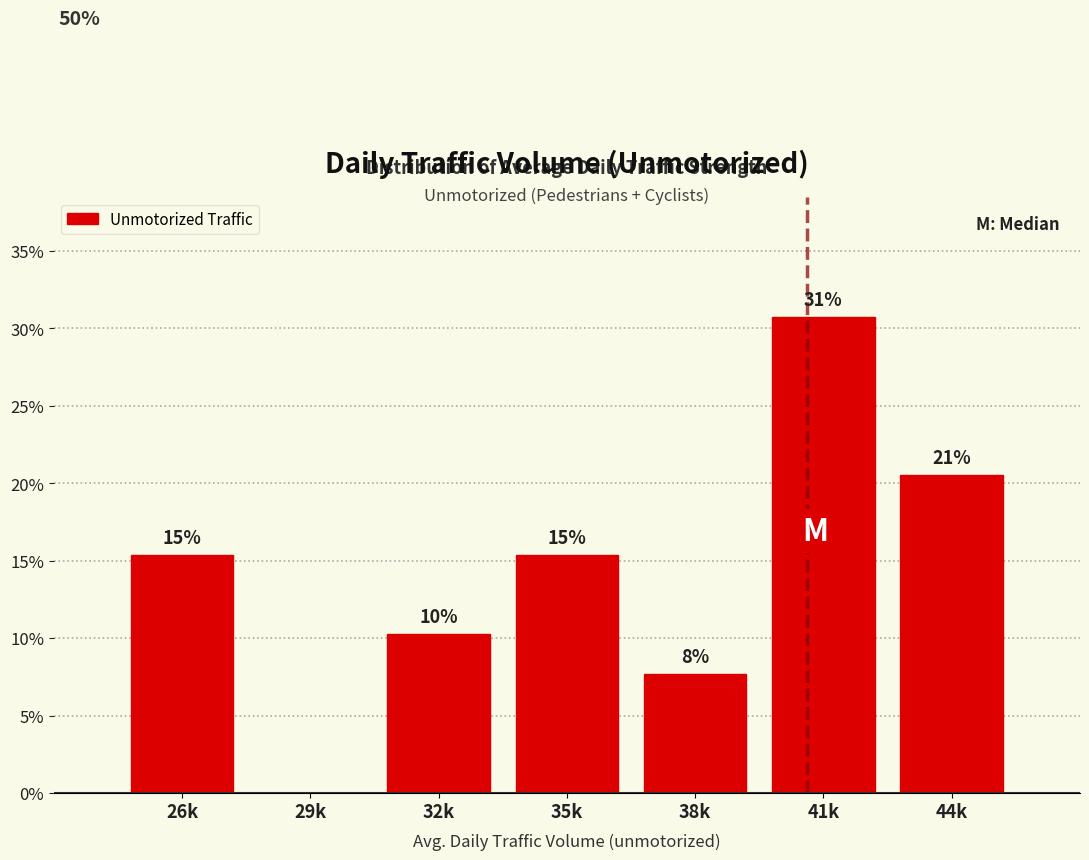

Are the bars horizontal?

No